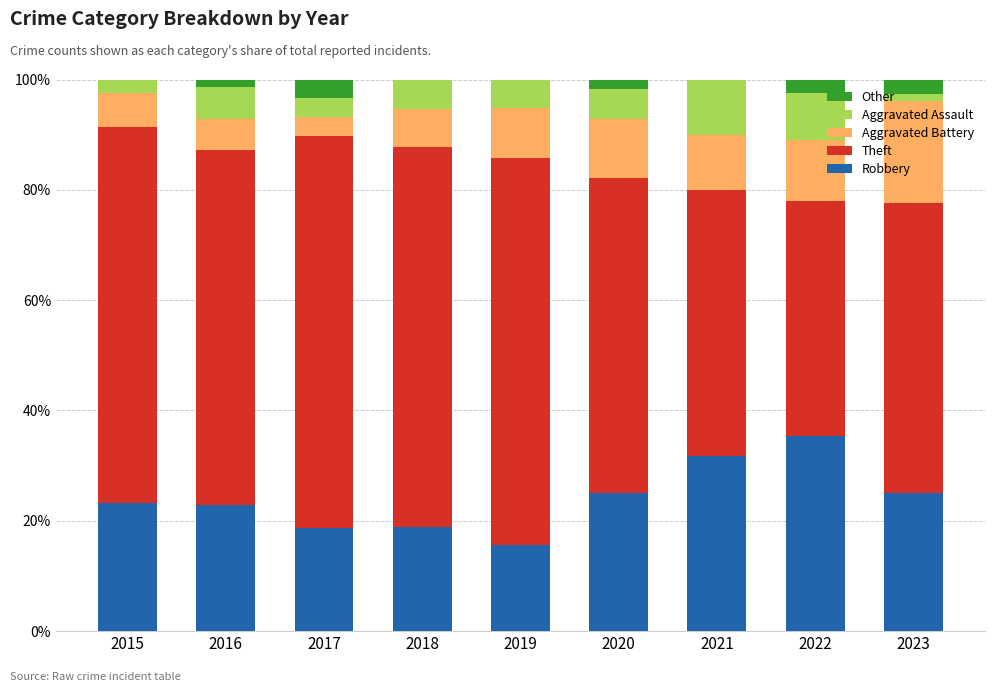

Are the bars horizontal?

No